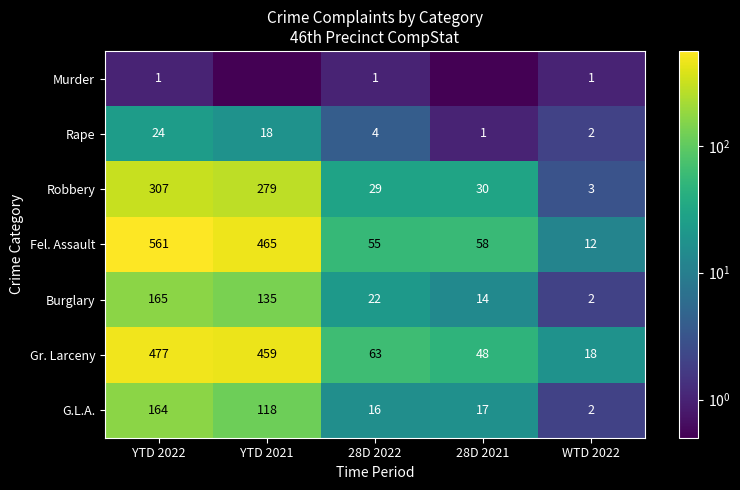

What is the difference between the highest and lowest values at YTD 2021?

464.5